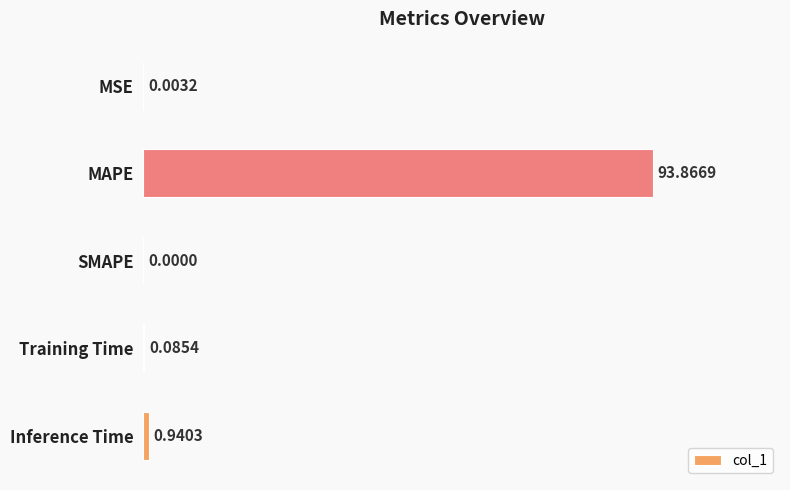

Are the bars horizontal?

Yes